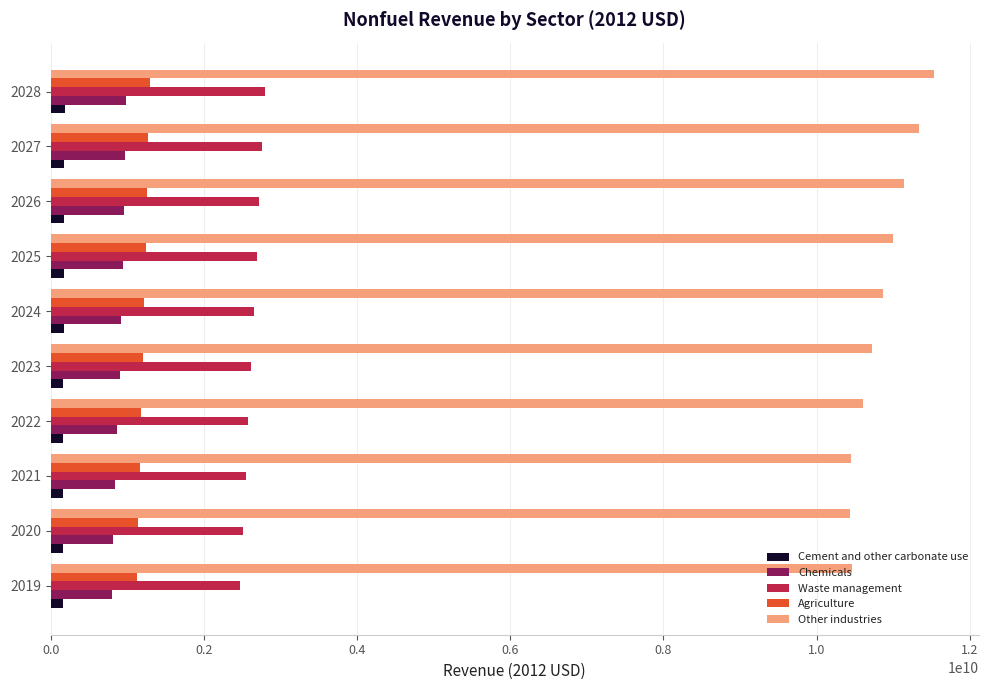

The value of Other industries at 2028 is 11537818092.6. True or false?

True